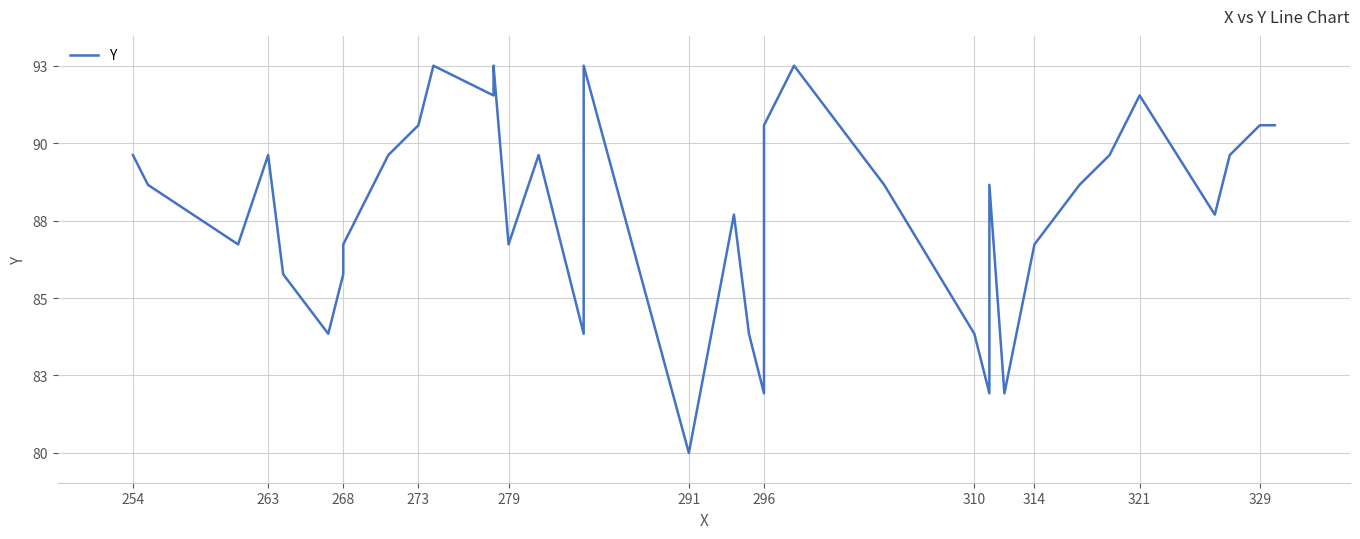

The chart shows a value of 47 at 26. True or false?

False